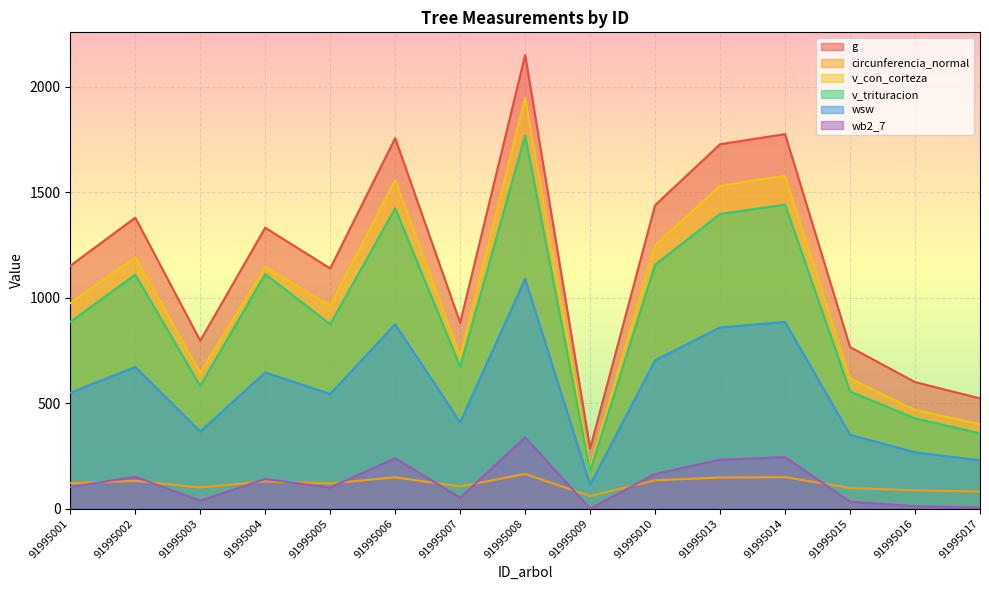

List the labels in order of wsw value, smallest first.

91995009, 91995017, 91995016, 91995015, 91995003, 91995007, 91995005, 91995001, 91995004, 91995002, 91995010, 91995013, 91995006, 91995014, 91995008